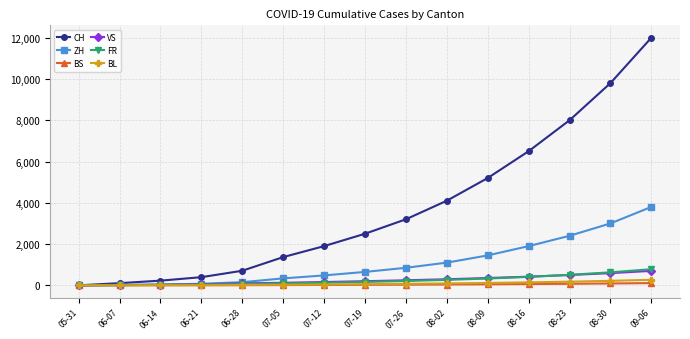

What is the sum of all FR values?

3641